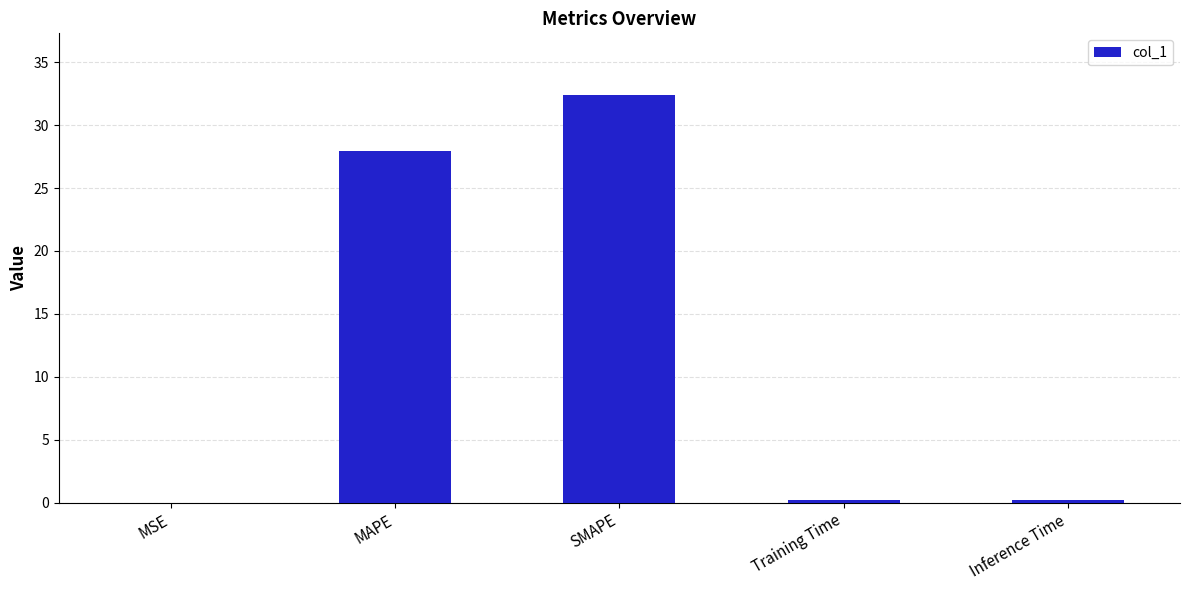

True or false: the data shows 8.8 at SMAPE.

False